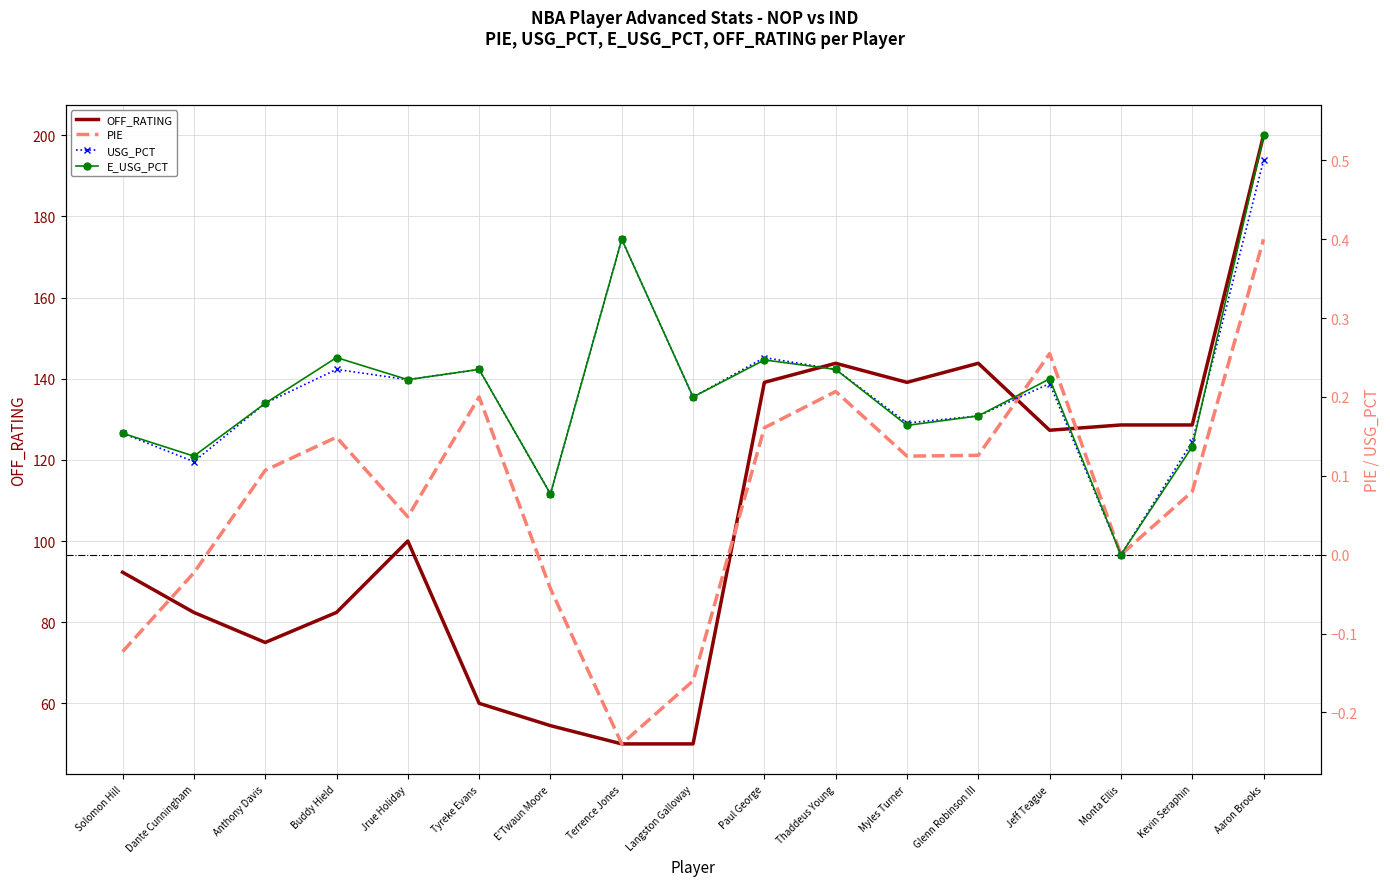

Reading left to right, what are all the values shown in this chart?

OFF_RATING: Solomon Hill=92.3	Dante Cunningham=82.4	Anthony Davis=75.0	Buddy Hield=82.4	Jrue Holiday=100.0	Tyreke Evans=60.0	E'Twaun Moore=54.5	Terrence Jones=50.0	Langston Galloway=50.0	Paul George=139.1	Thaddeus Young=143.8	Myles Turner=139.1	Glenn Robinson III=143.8	Jeff Teague=127.3	Monta Ellis=128.6	Kevin Seraphin=128.6	Aaron Brooks=200.0
PIE: Solomon Hill=-0.1	Dante Cunningham=-0.0	Anthony Davis=0.1	Buddy Hield=0.1	Jrue Holiday=0.0	Tyreke Evans=0.2	E'Twaun Moore=-0.0	Terrence Jones=-0.2	Langston Galloway=-0.2	Paul George=0.2	Thaddeus Young=0.2	Myles Turner=0.1	Glenn Robinson III=0.1	Jeff Teague=0.3	Monta Ellis=0.0	Kevin Seraphin=0.1	Aaron Brooks=0.4
USG_PCT: Solomon Hill=0.2	Dante Cunningham=0.1	Anthony Davis=0.2	Buddy Hield=0.2	Jrue Holiday=0.2	Tyreke Evans=0.2	E'Twaun Moore=0.1	Terrence Jones=0.4	Langston Galloway=0.2	Paul George=0.2	Thaddeus Young=0.2	Myles Turner=0.2	Glenn Robinson III=0.2	Jeff Teague=0.2	Monta Ellis=0.0	Kevin Seraphin=0.1	Aaron Brooks=0.5
E_USG_PCT: Solomon Hill=0.2	Dante Cunningham=0.1	Anthony Davis=0.2	Buddy Hield=0.2	Jrue Holiday=0.2	Tyreke Evans=0.2	E'Twaun Moore=0.1	Terrence Jones=0.4	Langston Galloway=0.2	Paul George=0.2	Thaddeus Young=0.2	Myles Turner=0.2	Glenn Robinson III=0.2	Jeff Teague=0.2	Monta Ellis=0.0	Kevin Seraphin=0.1	Aaron Brooks=0.5